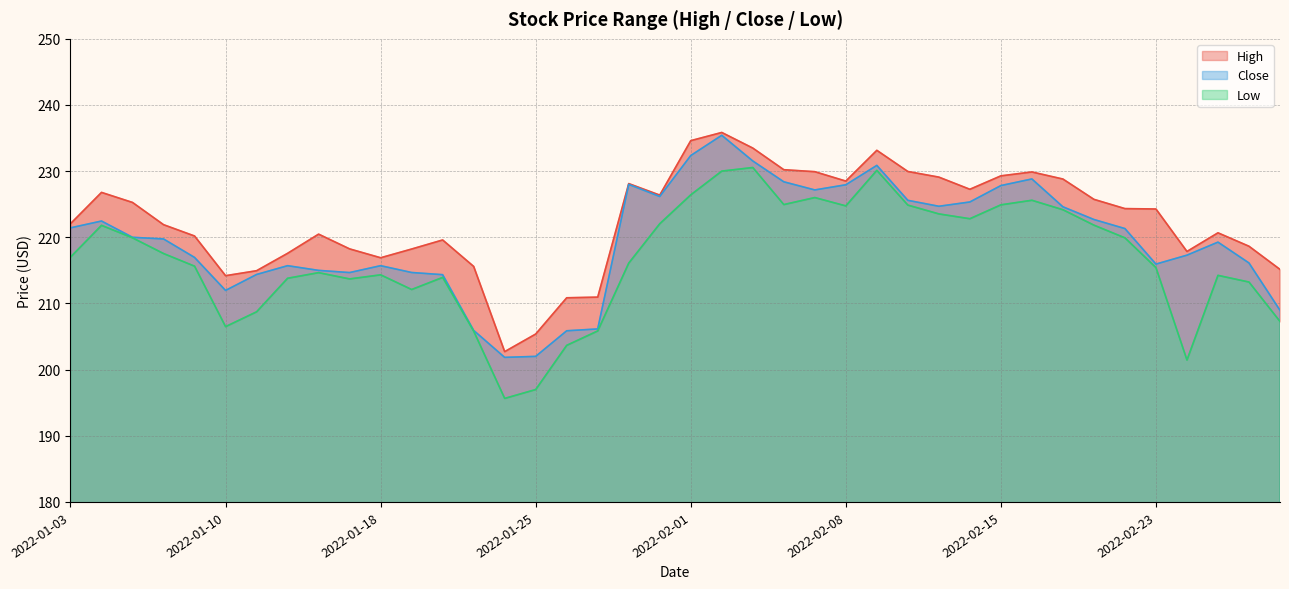

In High, how many points are higher than both neighbors (excluding endpoints)?

8